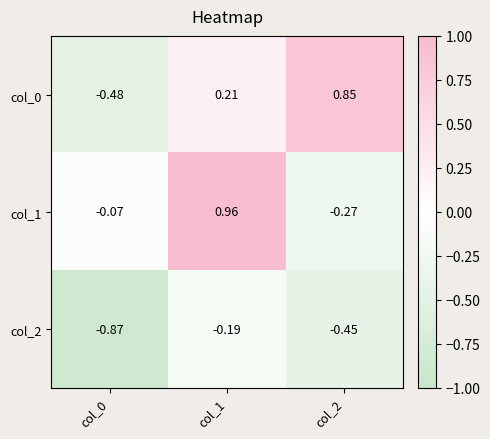

Is the value of col_2 at col_0 greater than the value of col_1 at col_0?

No